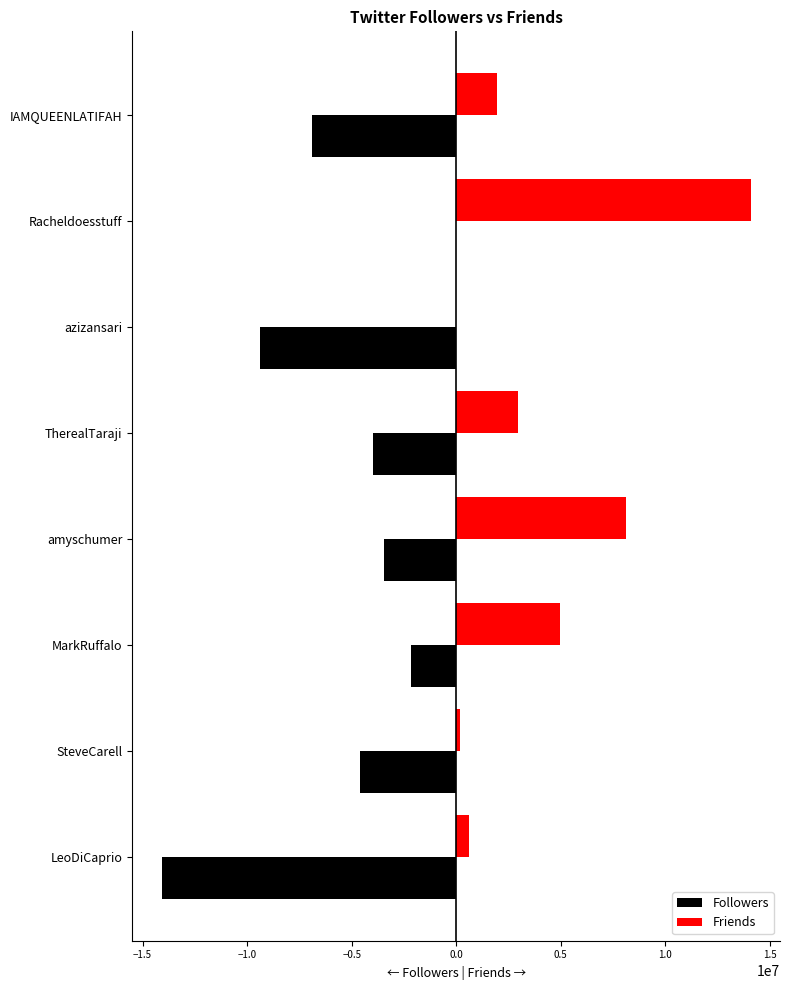

The value of Followers at LeoDiCaprio is -3200198.5. True or false?

False